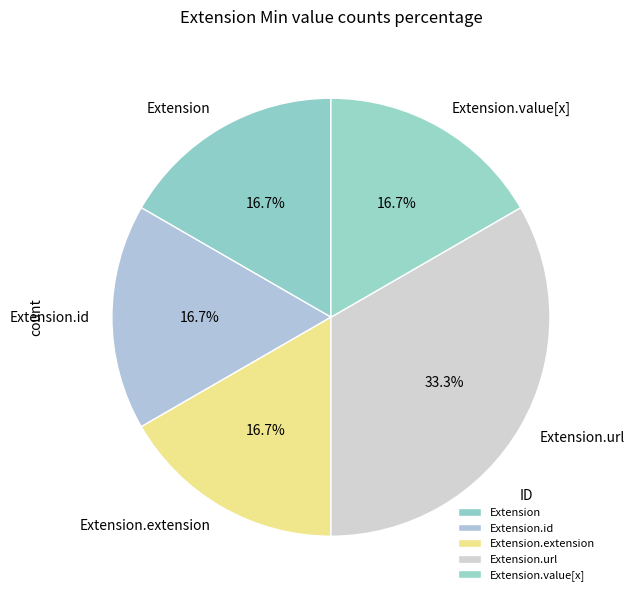

Count the number of slices in the pie.

5